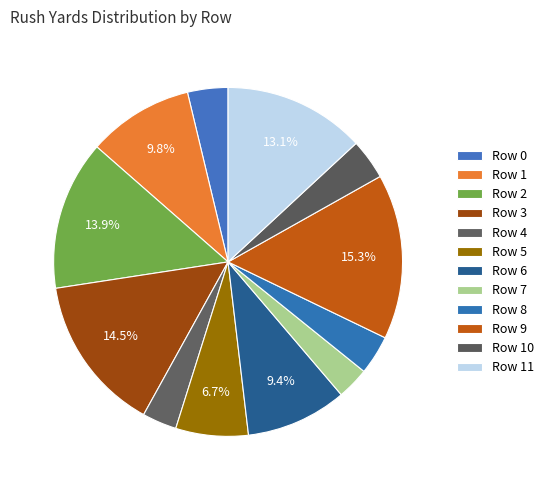

To the nearest percent, what is the combined percentage of Row 2 and Row 10?

18%